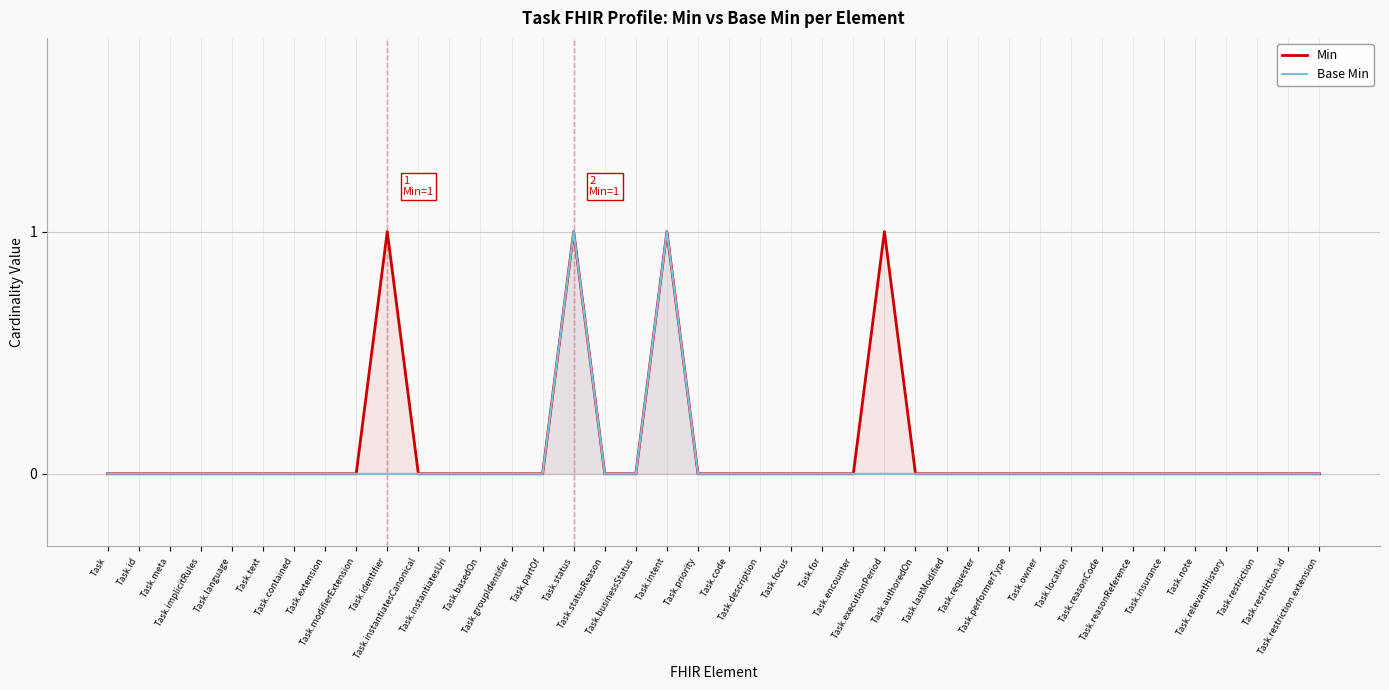

Rank the series at Task.note from highest to lowest value.

Min, Base Min